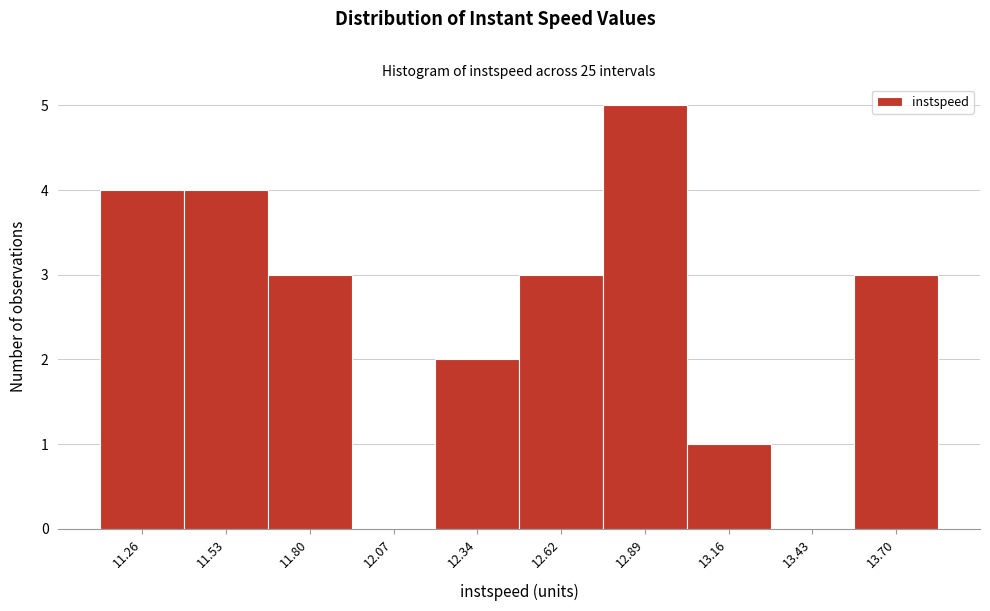

Reading left to right, transcribe this chart: for each bar, give the range it covers on the x-axis and its height. Neither the bar edges nor the heights are printed on the chart, so give them approximately, as read against the axes.

11.10 to 11.40: 4
11.40 to 11.65: 4
11.65 to 11.95: 3
11.95 to 12.20: 0
12.20 to 12.50: 2
12.50 to 12.75: 3
12.75 to 13.00: 5
13.00 to 13.30: 1
13.30 to 13.55: 0
13.55 to 13.85: 3